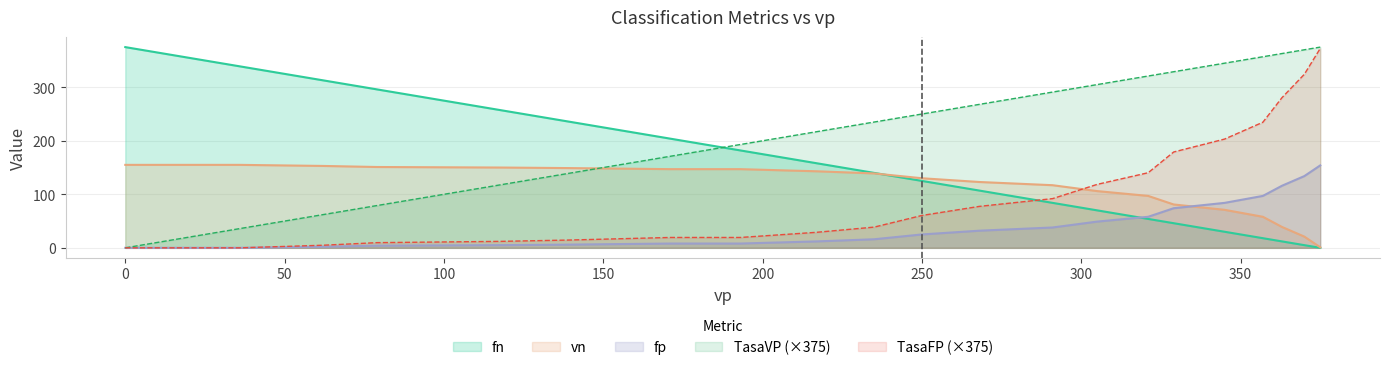

Rank the series by their maximum value, from lowest to highest.

fp, vn, TasaFP, fn, TasaVP